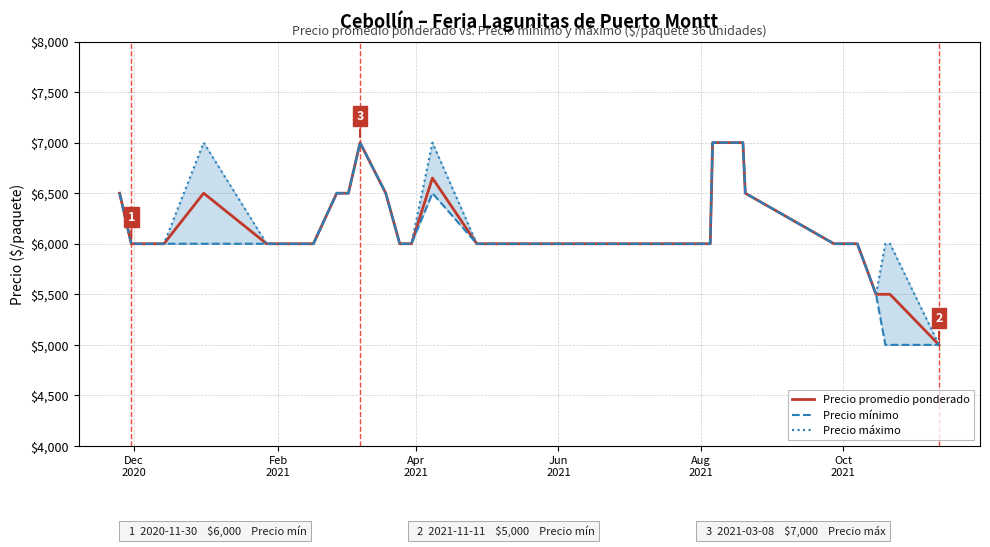

What is the minimum value shown in the chart?

5000